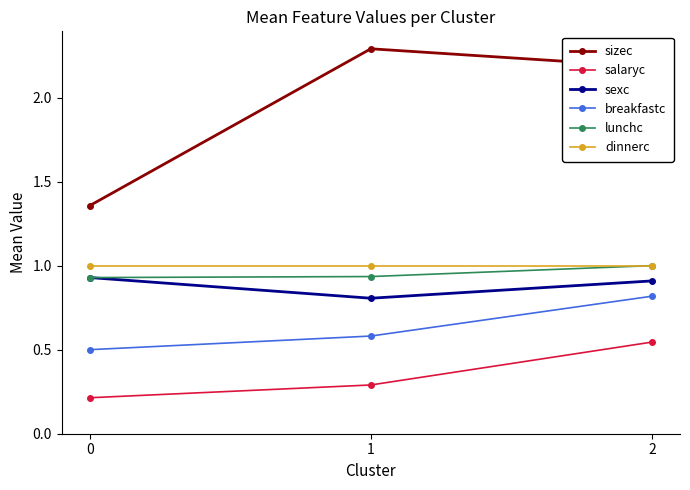

At how many categories does at least one series exceed 1?

3